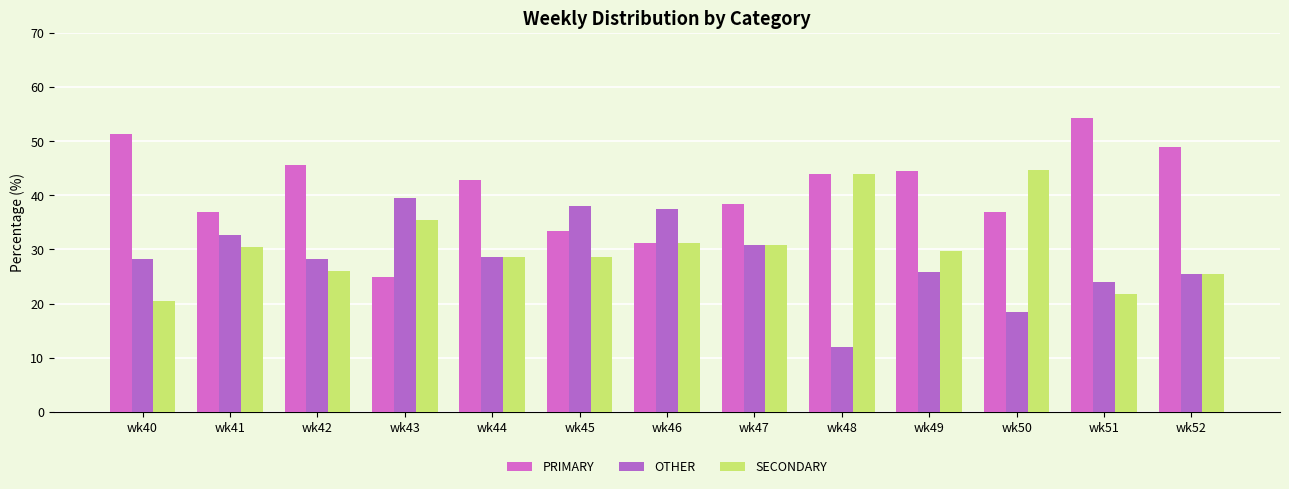

How many data points does each series have?

13